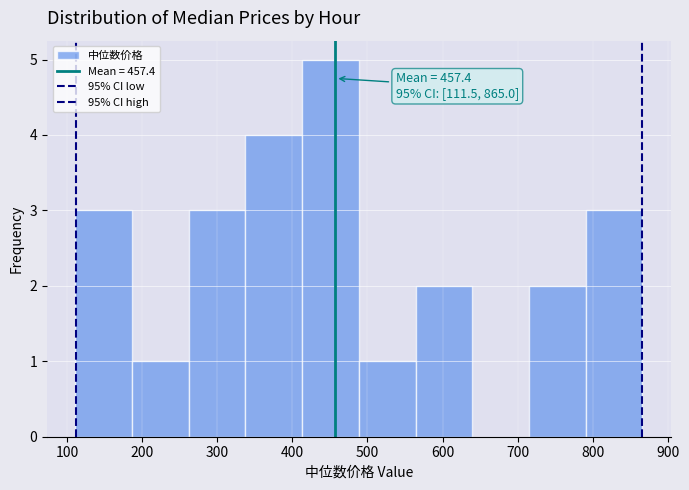

Over which range of the x-axis is the bar tallest?

410 to 490